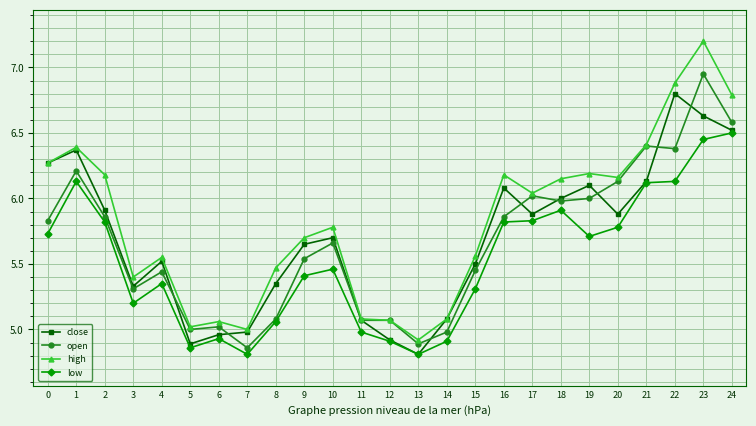

True or false: high and low intersect in this chart.

False